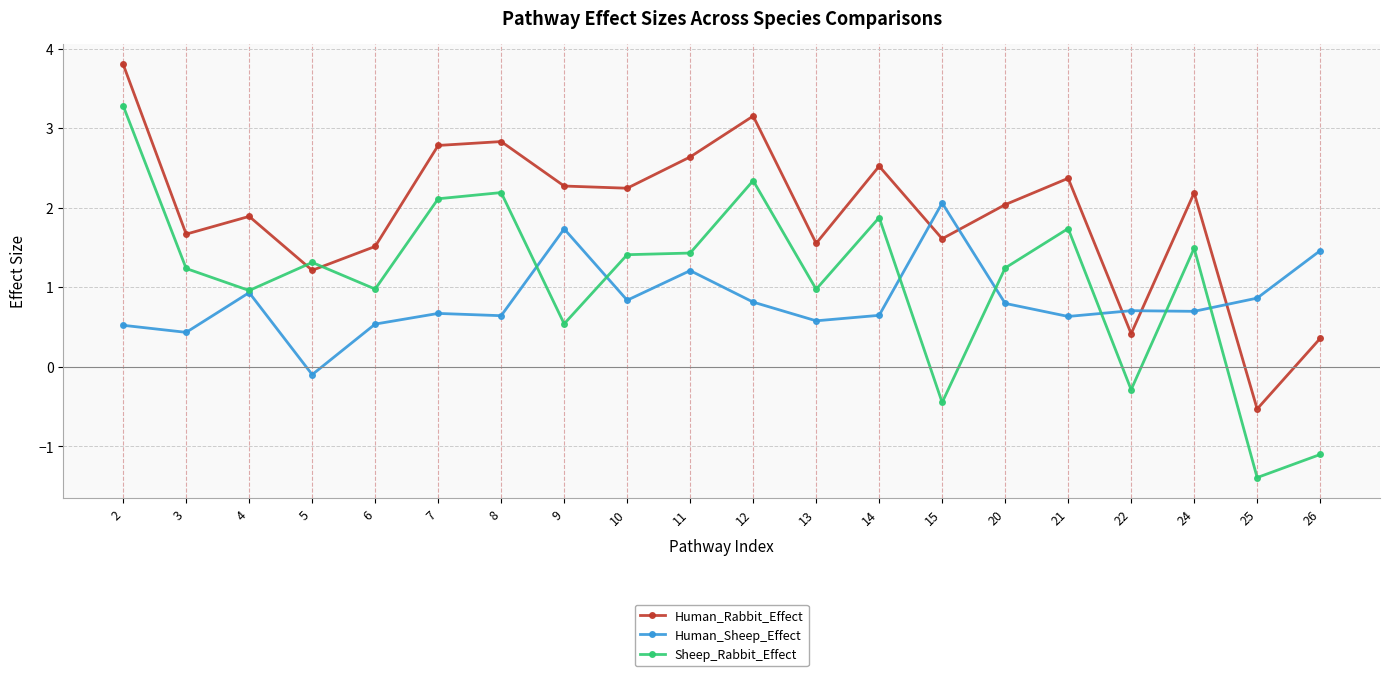

Is this an area chart (filled region under the line)?

No